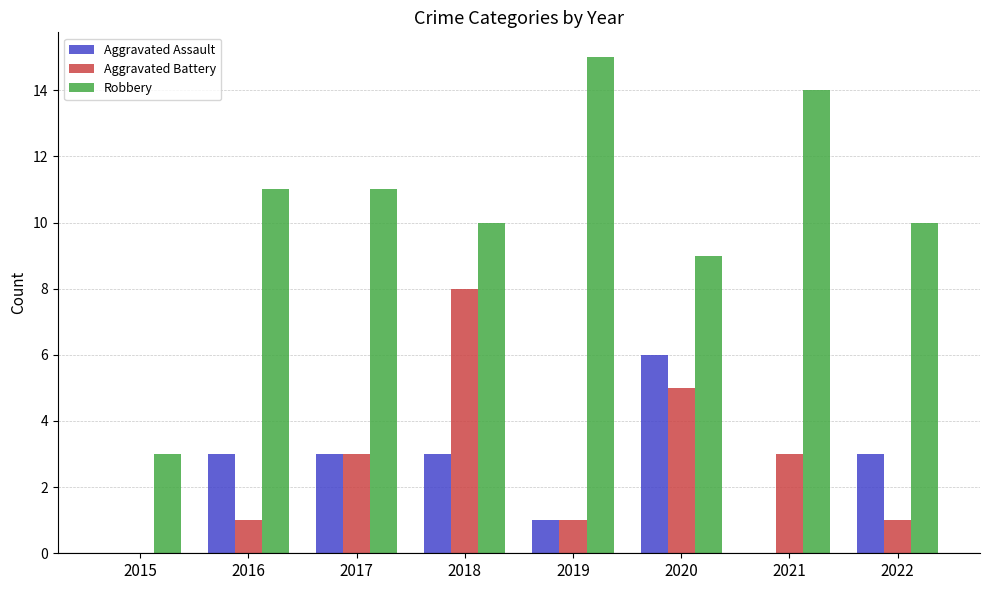

Reading right to left, list all the values displayed in this chart.

Aggravated Assault: 2022=3	2021=0	2020=6	2019=1	2018=3	2017=3	2016=3	2015=0
Aggravated Battery: 2022=1	2021=3	2020=5	2019=1	2018=8	2017=3	2016=1	2015=0
Robbery: 2022=10	2021=14	2020=9	2019=15	2018=10	2017=11	2016=11	2015=3